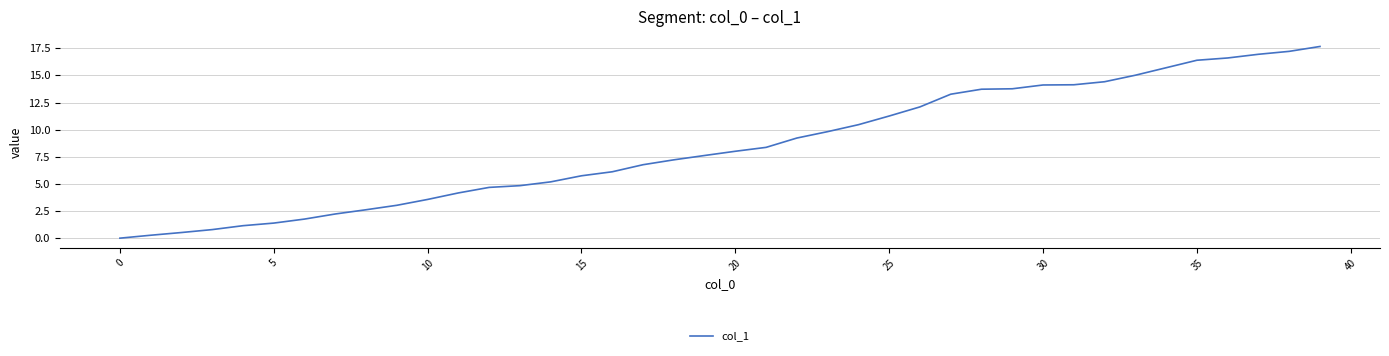

What is the difference between the maximum and minimum values?

17.7